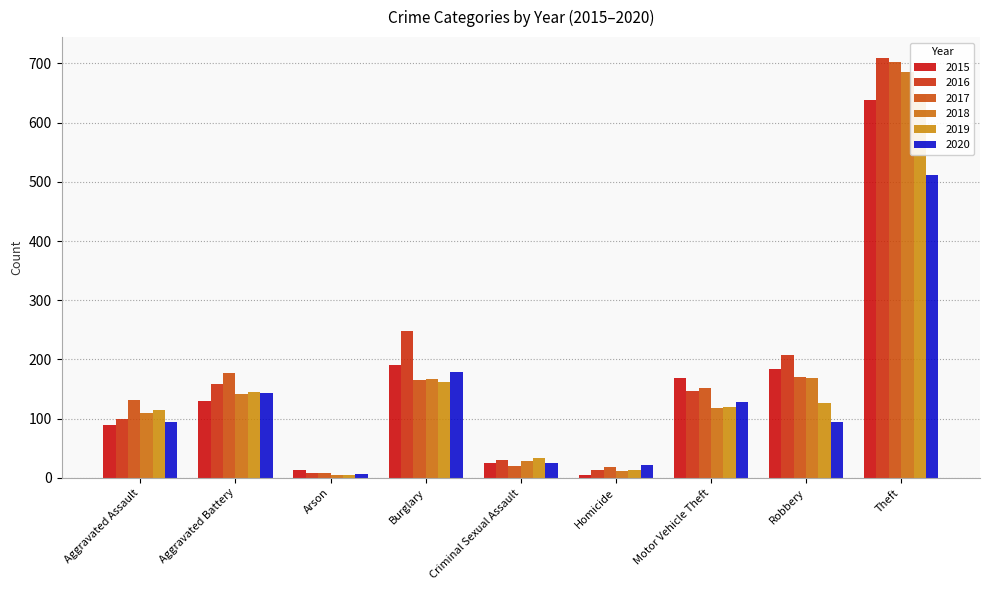

Where does the 2017 series first go above 151?

Aggravated Battery